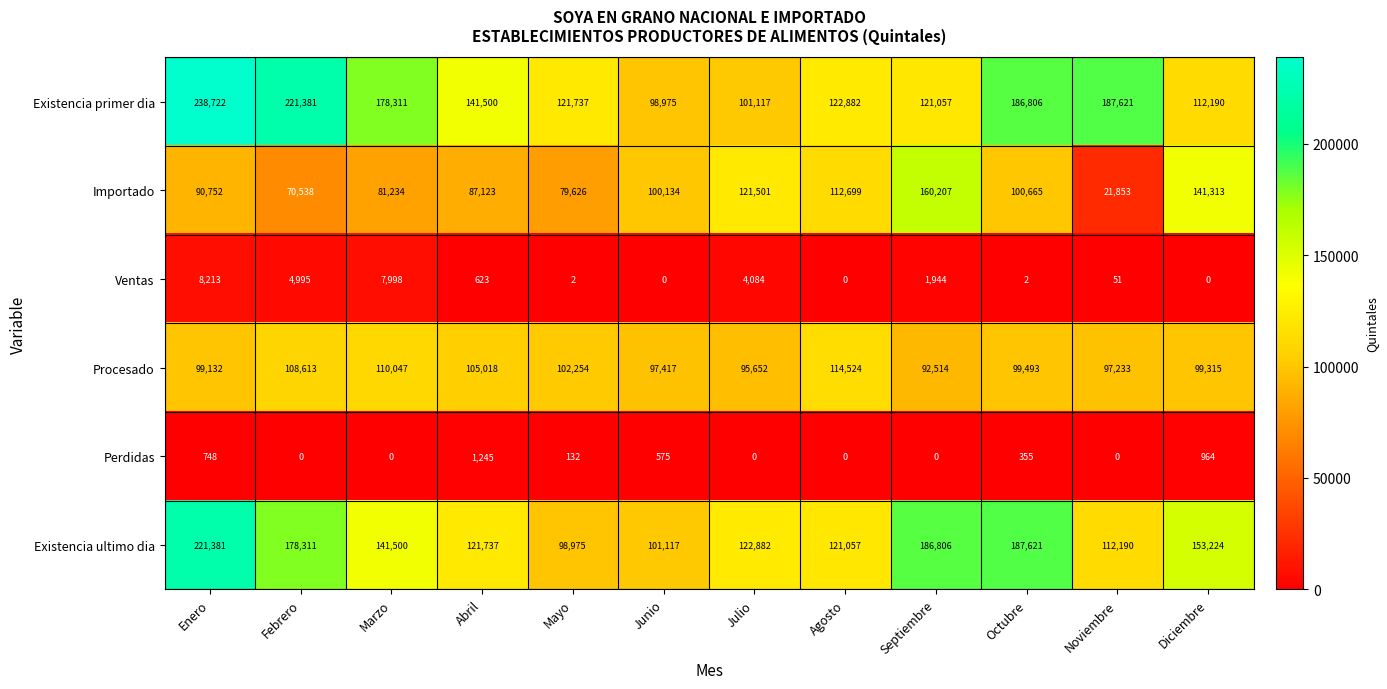

At Diciembre, list the series in order from largest to smallest.

Existencia ultimo dia, Importado, Existencia primer dia, Procesado, Perdidas, Ventas